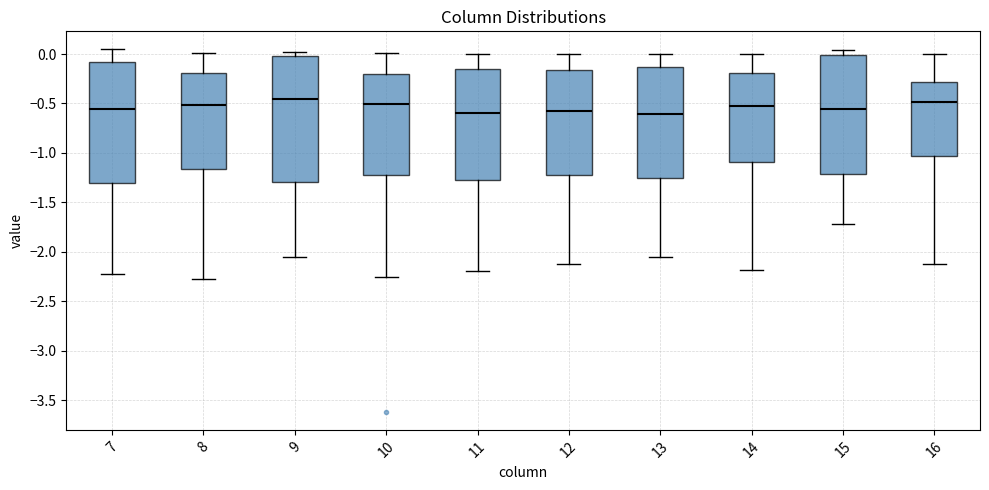

Reading left to right, read every box against the y-axis: the position of its median line, the range the box covers, and the ends of its whiskers. The values are not printed on the chart, so give them approximately, as read against the axis.

7: median -0.55, box -1.30 to -0.10, whiskers -2.25 to 0.05
8: median -0.50, box -1.15 to -0.20, whiskers -2.30 to 0.00
9: median -0.45, box -1.30 to 0.00, whiskers -2.05 to 0.00 (just above the box's upper edge)
10: median -0.50, box -1.20 to -0.20, whiskers -2.25 to 0.00
11: median -0.60, box -1.30 to -0.15, whiskers -2.20 to 0.00
12: median -0.60, box -1.25 to -0.15, whiskers -2.10 to 0.00
13: median -0.60, box -1.25 to -0.15, whiskers -2.05 to 0.00
14: median -0.50, box -1.10 to -0.20, whiskers -2.20 to 0.00
15: median -0.55, box -1.20 to 0.00, whiskers -1.70 to 0.05
16: median -0.50, box -1.05 to -0.30, whiskers -2.15 to 0.00